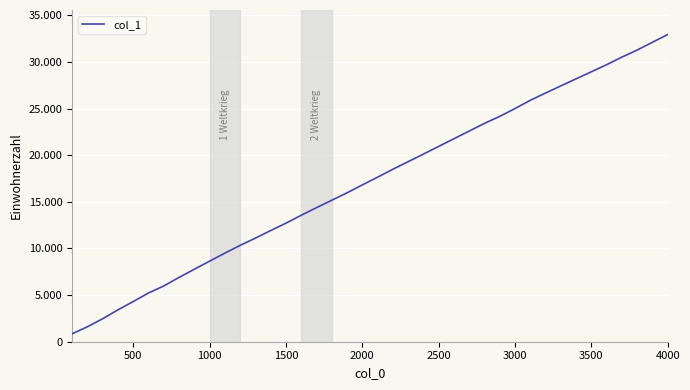

True or false: there are more than 2 points higher than both neighbors.

False